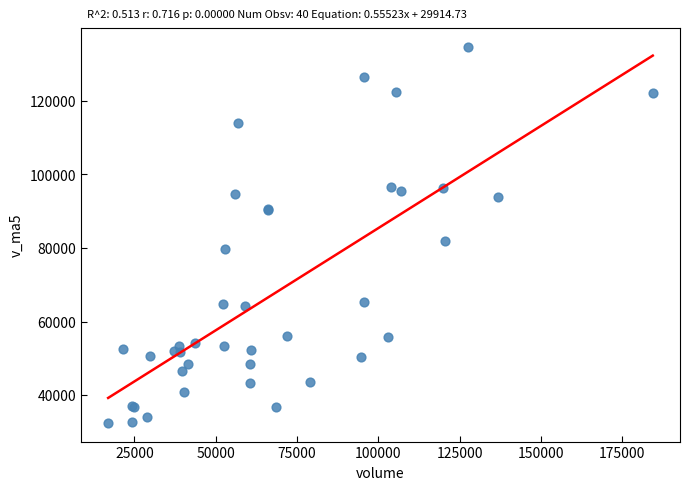

What Y value in the scatter plot is closest to 83652?

81980.9